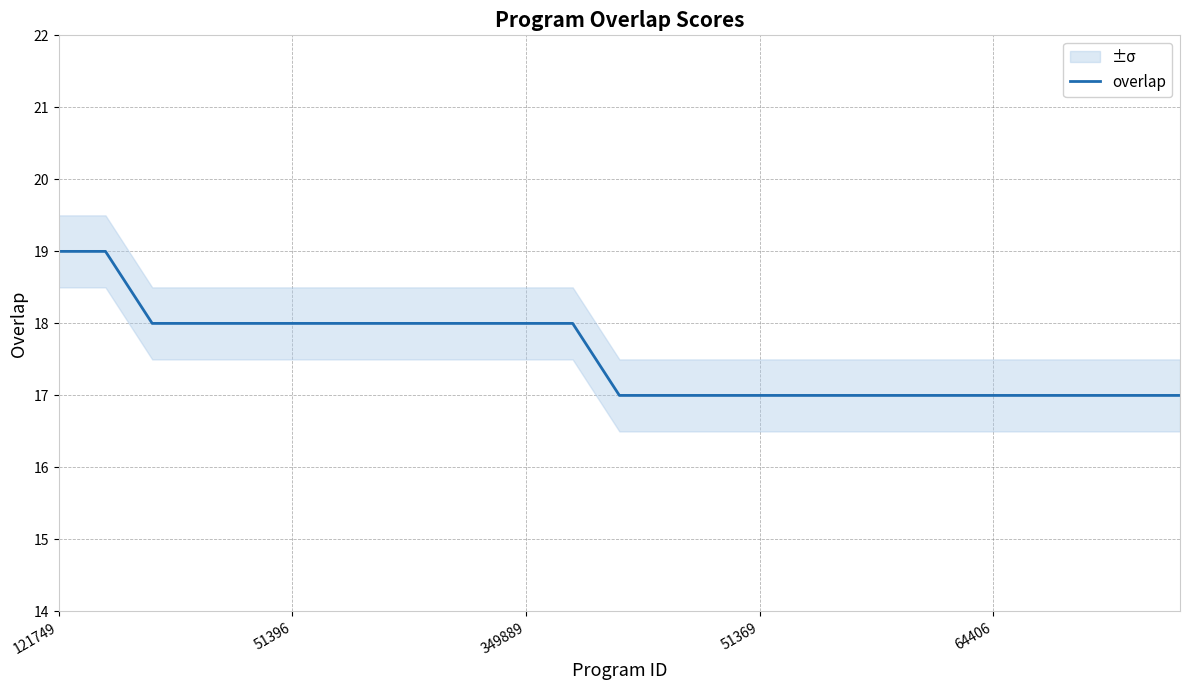

What is the maximum value for overlap?

19